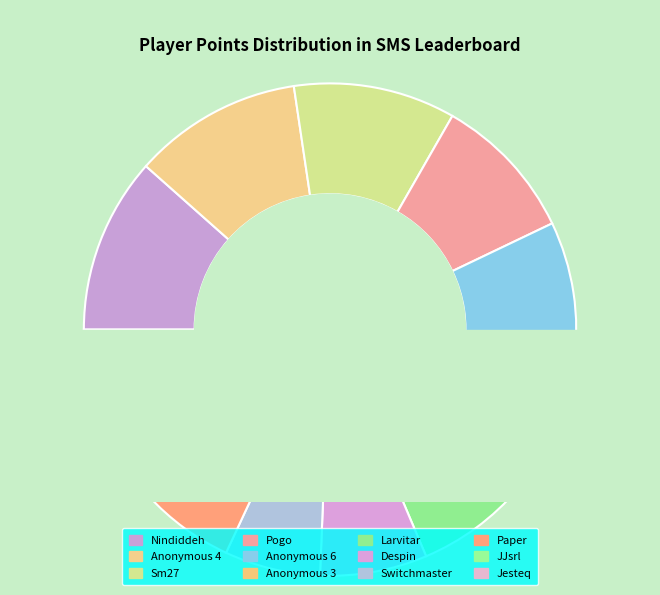

To the nearest percent, what percentage of the pie is Anonymous 4?

11%